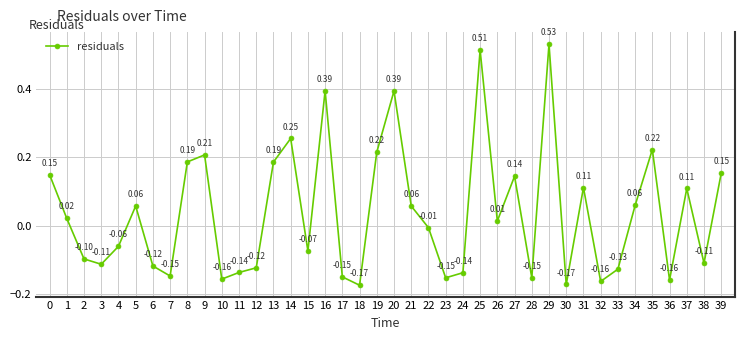

How many points are higher than both their immediate neighbors (excluding endpoints)?

11